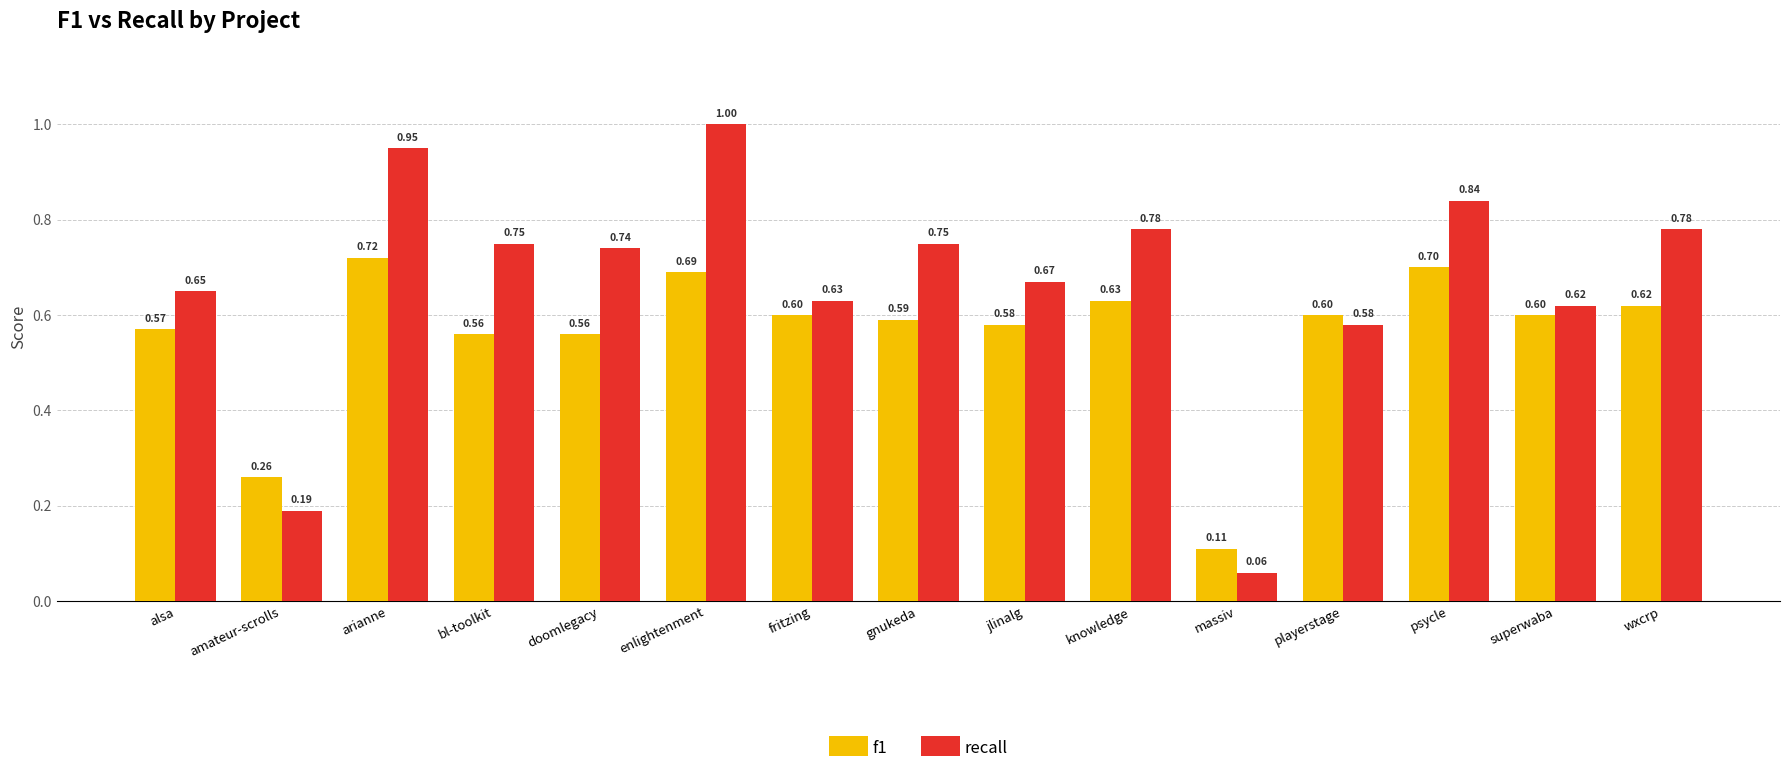

Are the bars grouped side by side (vs. stacked)?

Yes